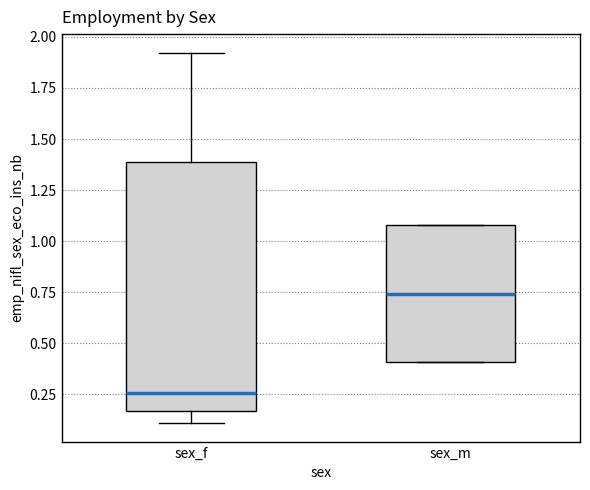

Where does the median line of the box for sex_m sit on the y-axis? The values are not printed on the chart, so give them approximately, as read against the axis.

0.75